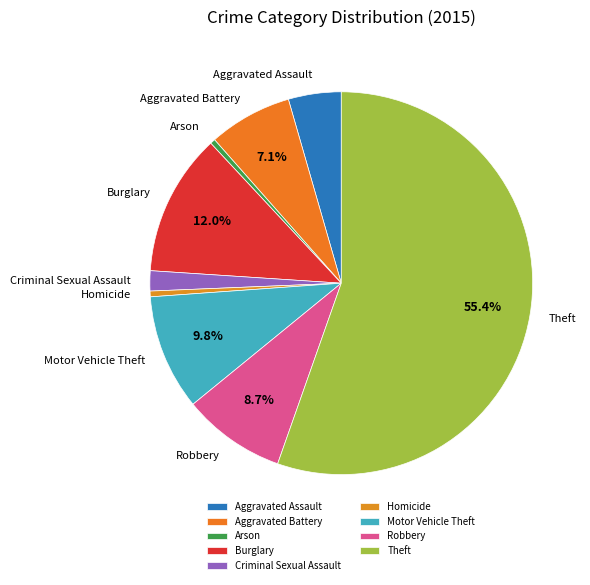

To the nearest percent, what is the average slice percentage?

11%